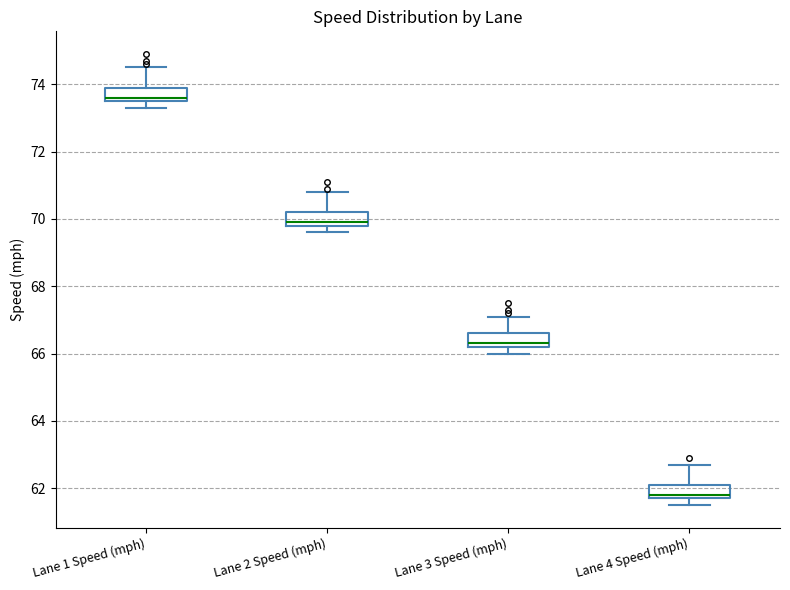

Reading left to right, transcribe this box plot: for each box, give where its median line is, the range the box spans, and where its two whiskers end, as read against the y-axis. The values are not printed on the chart, so give them approximately, as read against the axis.

Lane 1 Speed (mph): median 73.6 (just above the box's lower edge), box 73.6 to 74.0, whiskers 73.4 to 74.6
Lane 2 Speed (mph): median 70.0, box 69.8 to 70.2, whiskers 69.6 to 70.8
Lane 3 Speed (mph): median 66.4, box 66.2 to 66.6, whiskers 66.0 to 67.2
Lane 4 Speed (mph): median 61.8 (just above the box's lower edge), box 61.8 to 62.2, whiskers 61.6 to 62.8